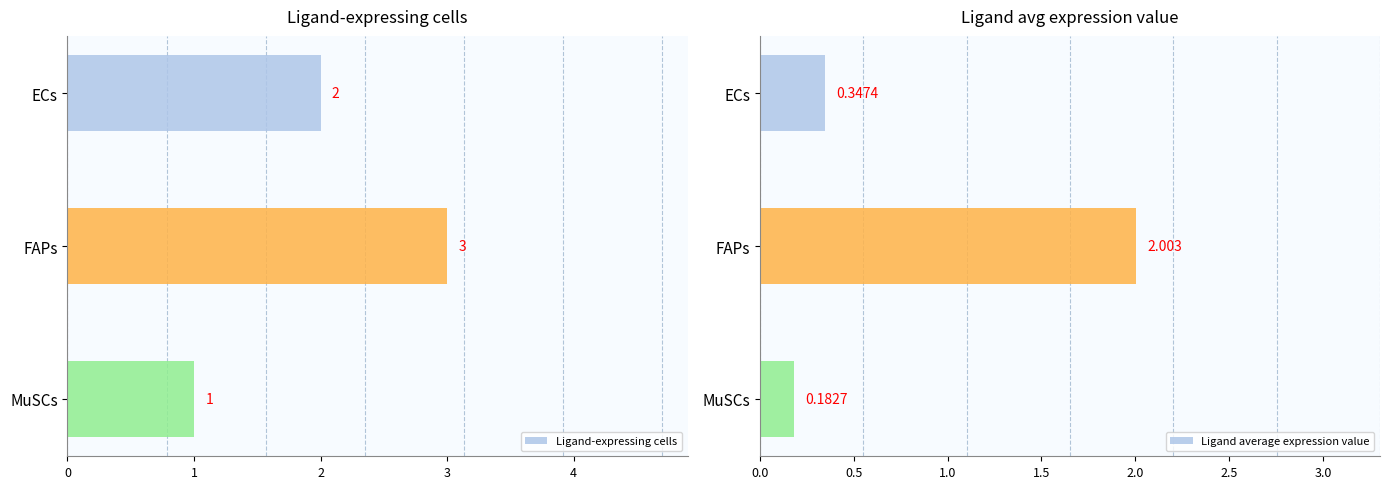

Rank the series by their average value, from highest to lowest.

Ligand-expressing cells, Ligand average expression value